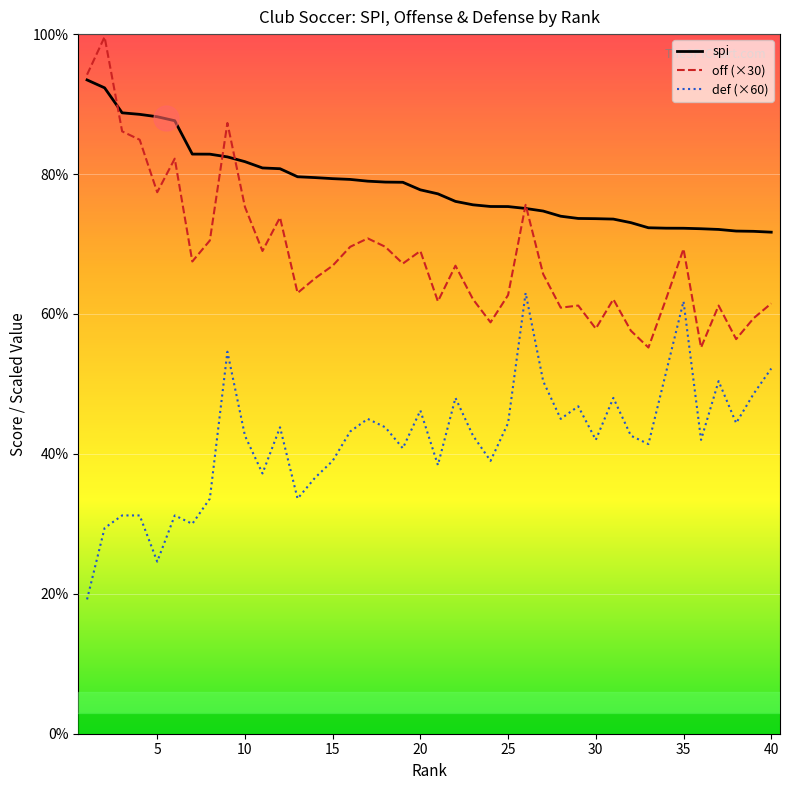

List the series in order of their peak value, highest first.

off (×30), spi, def (×60)